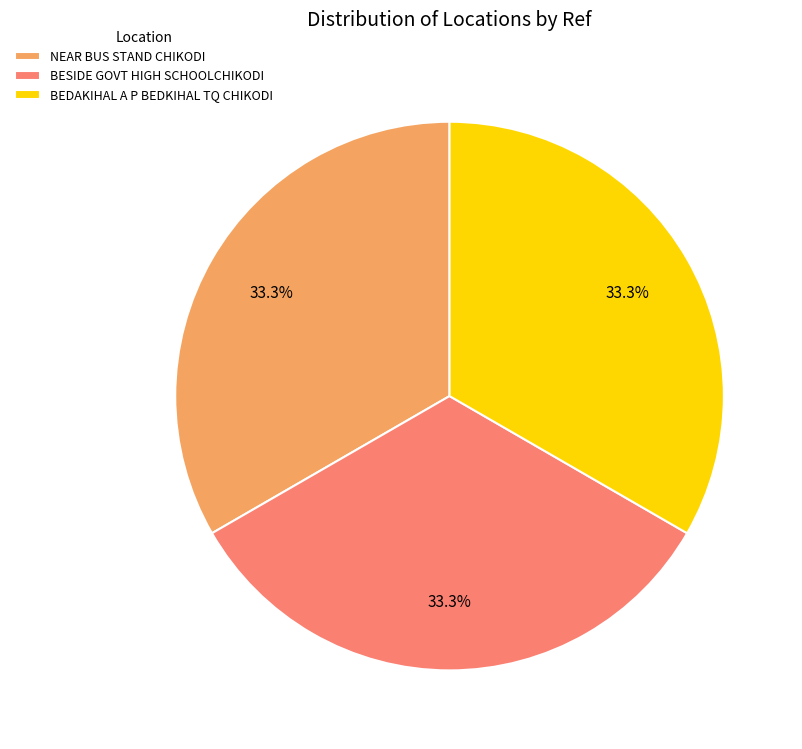

What percentage is NOT represented by BEDAKIHAL A P BEDKIHAL TQ CHIKODI?

66.7%